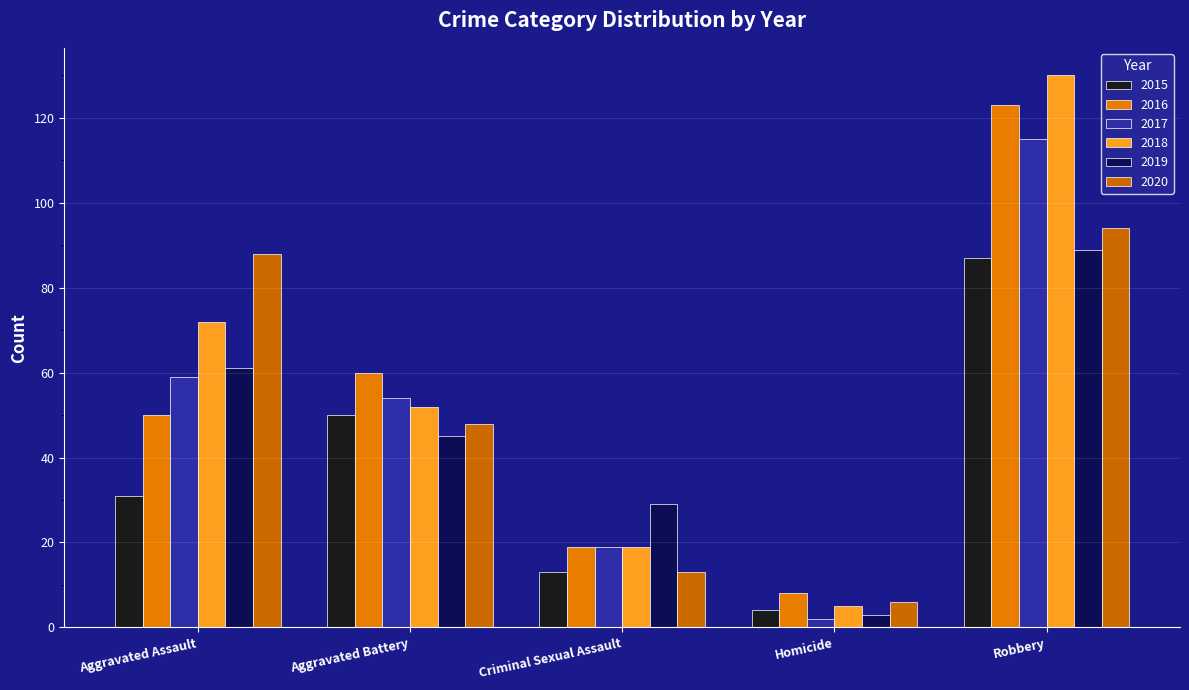

Which series has the largest total across all categories?

2018